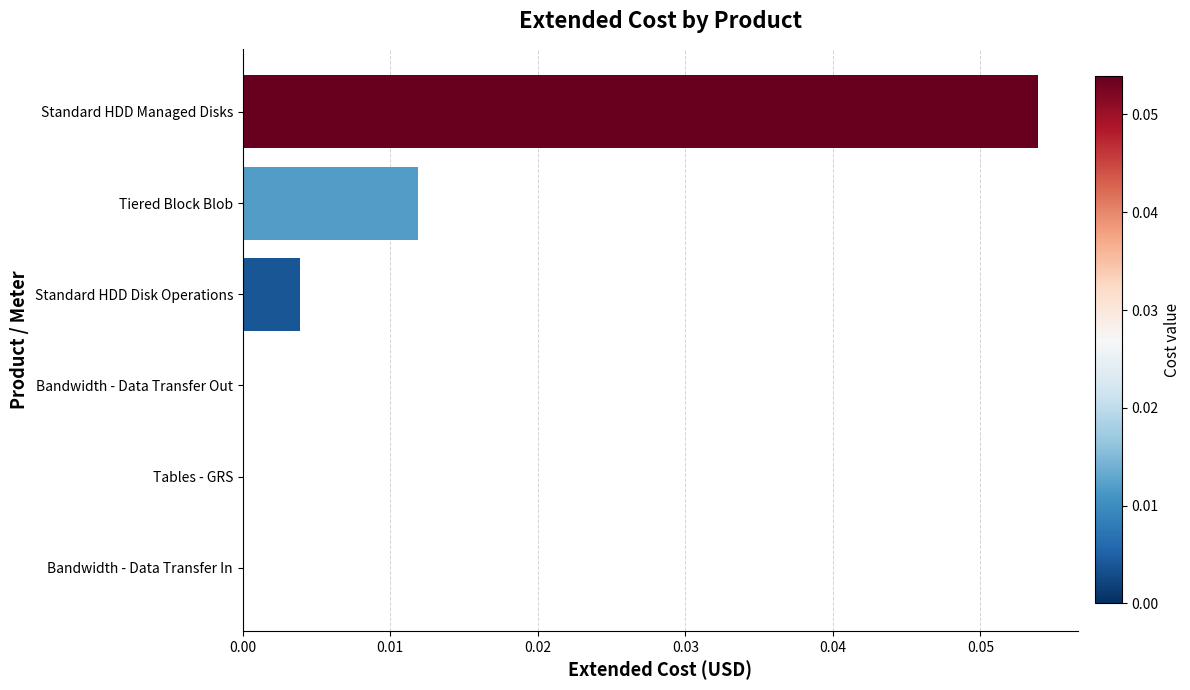

What is the change in value from Bandwidth - Data Transfer In to Standard HDD Managed Disks?

+0.1